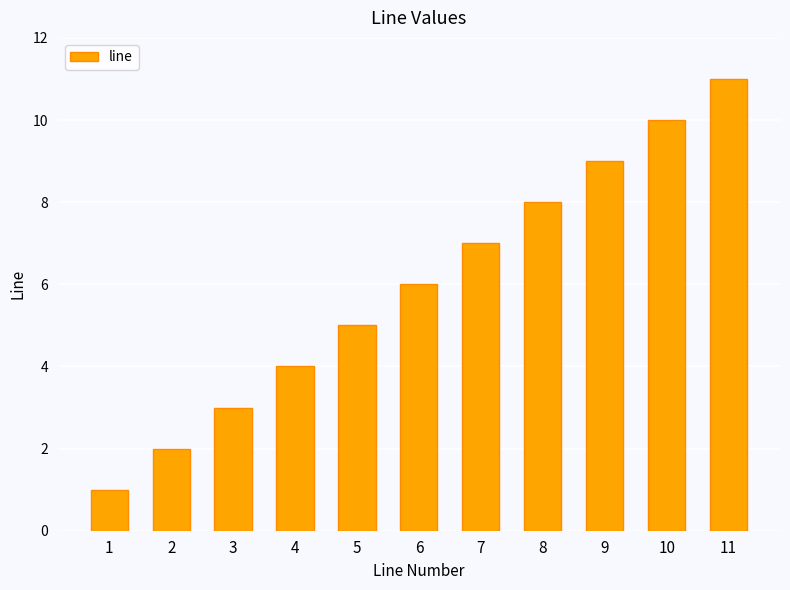

Which label corresponds to the smallest value in the chart?

1